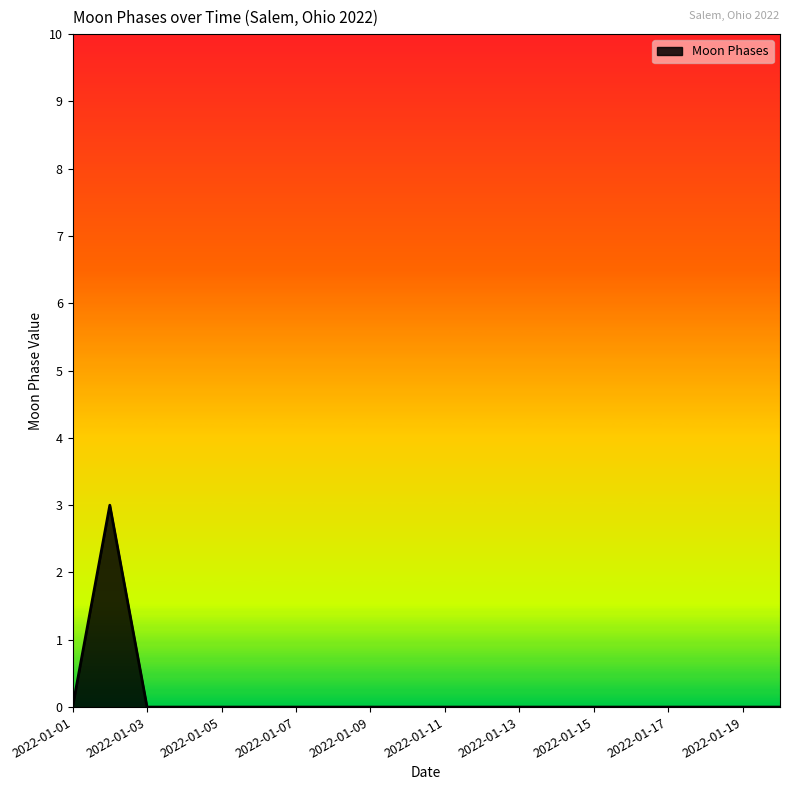

Count the number of data series in this chart.

1